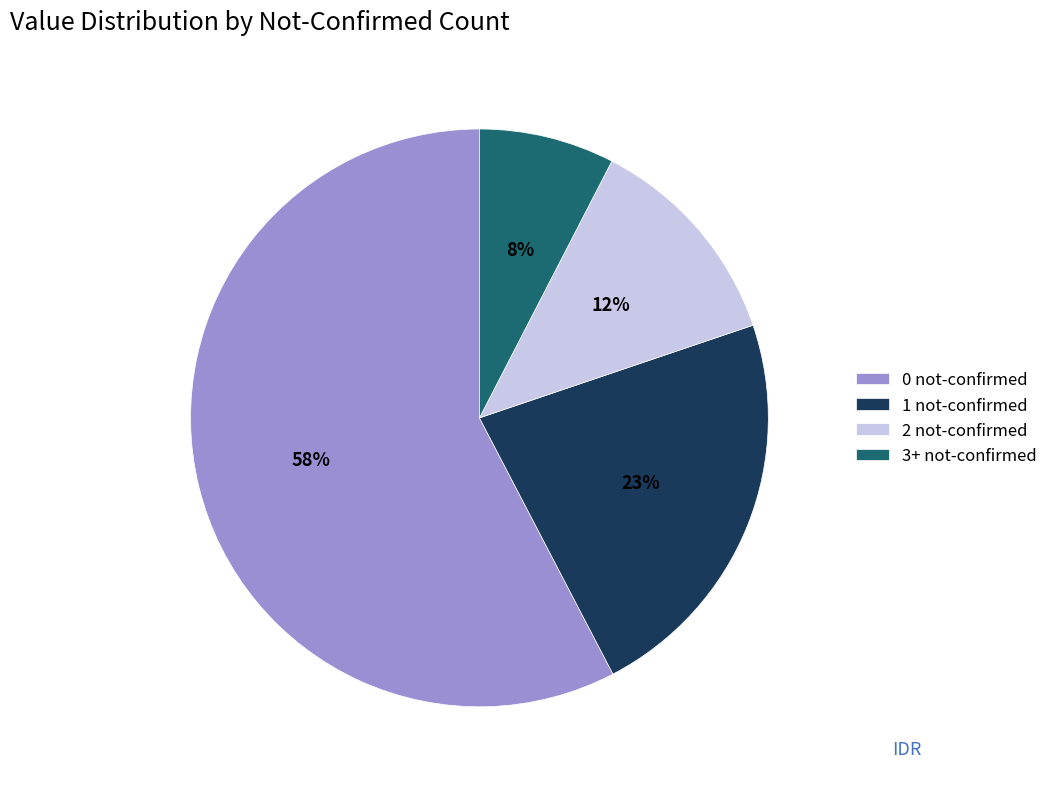

Rank the categories by value from highest to lowest.

0 not-confirmed, 1 not-confirmed, 2 not-confirmed, 3+ not-confirmed